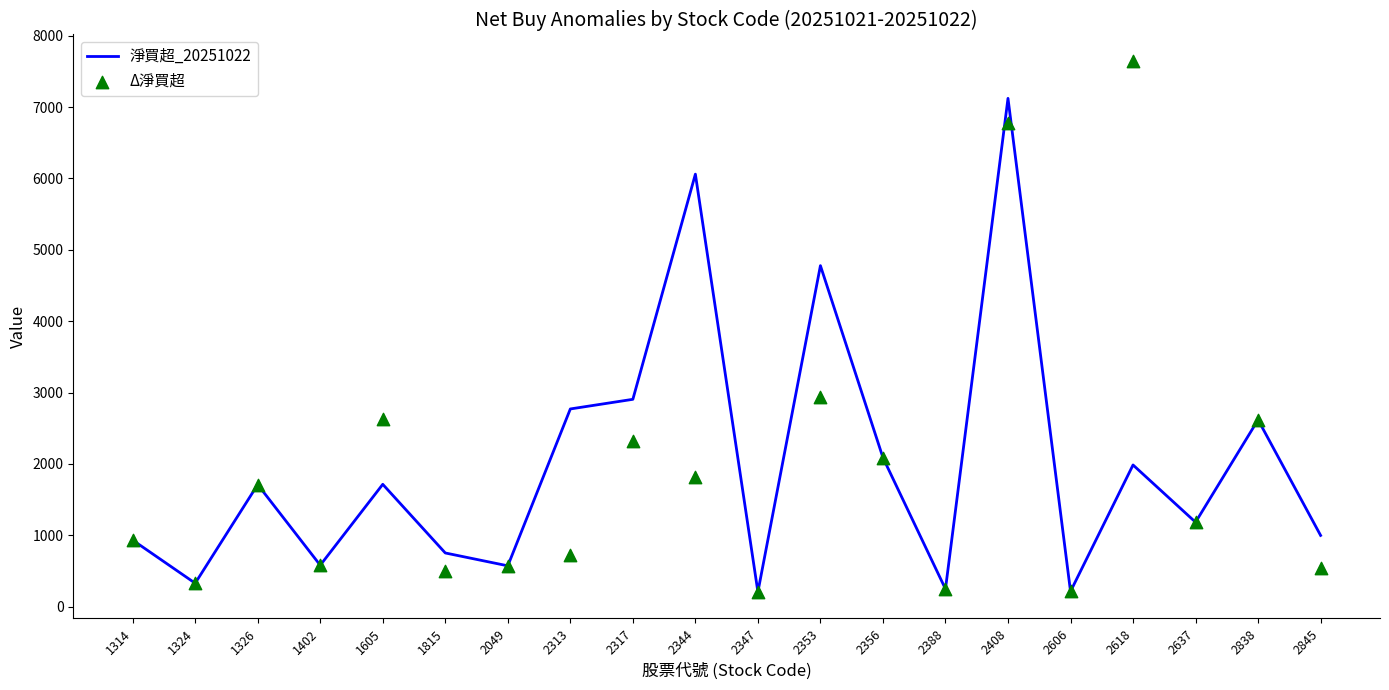

What are all the series names shown in the legend?

淨買超_20251022, Δ淨買超